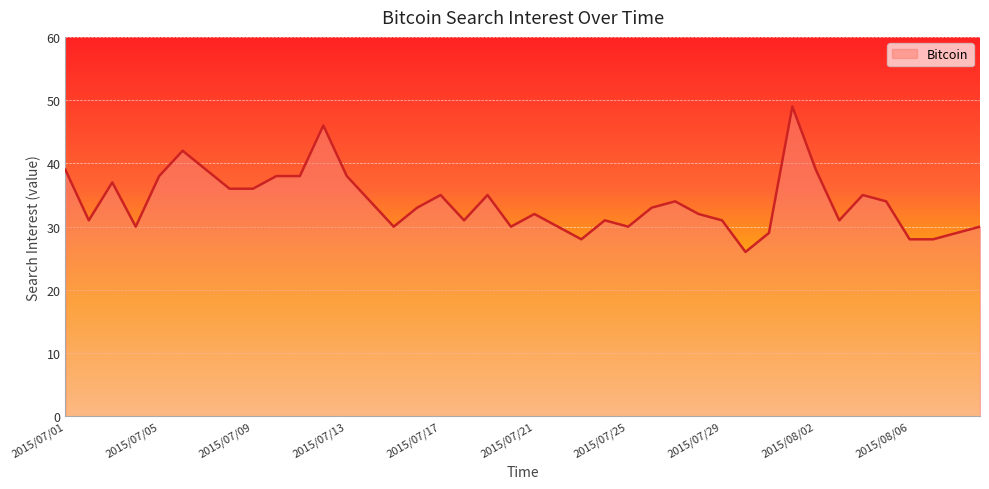

Reading left to right, what are all the values shown in this chart?

39	31	37	30	38	42	39	36	36	38	38	46	38	34	30	33	35	31	35	30	32	30	28	31	30	33	34	32	31	26	29	49	39	31	35	34	28	28	29	30